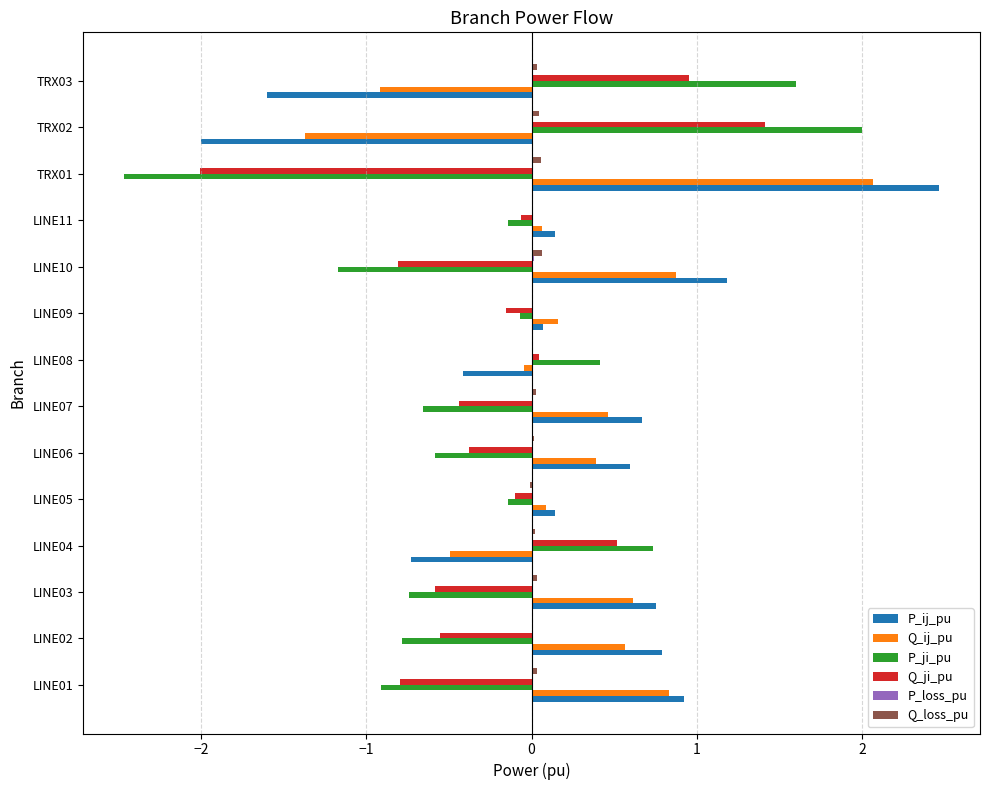

The Q_ij_pu series shows 2.1 at TRX01. True or false?

True